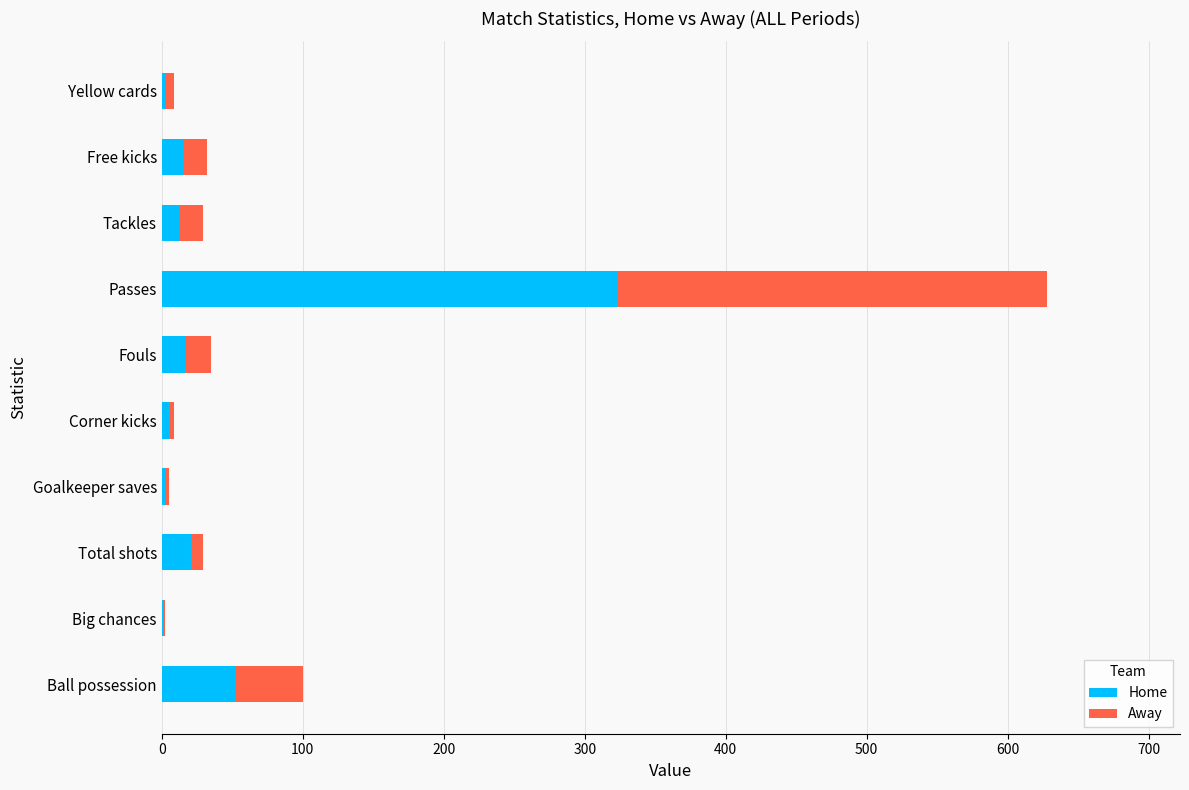

What are all the series names shown in the legend?

Home, Away